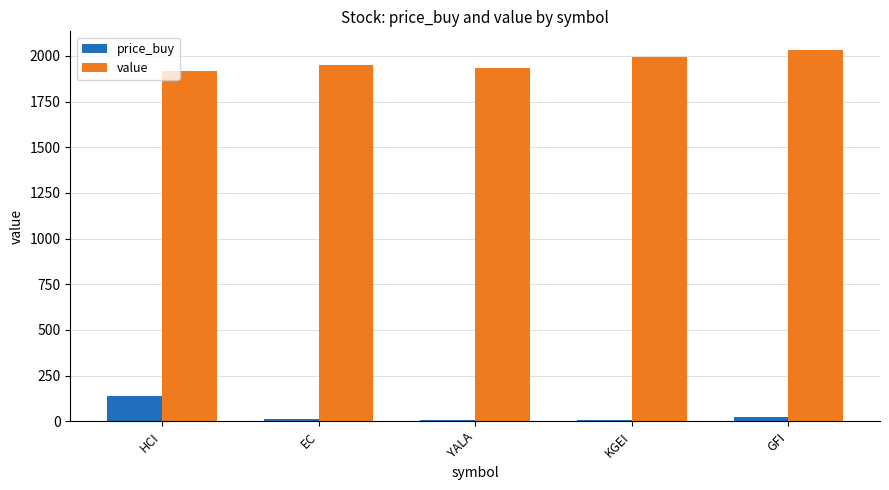

At which label does value first exceed 1951?

EC